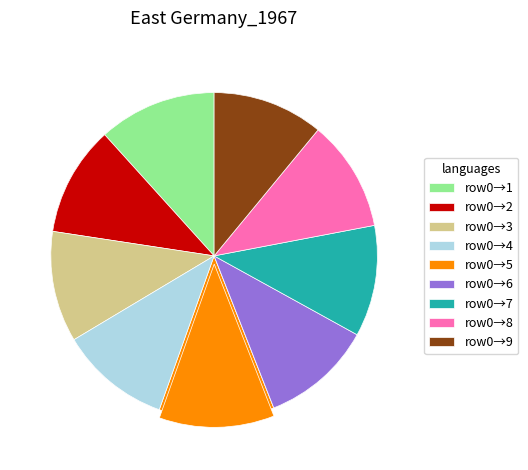

Count the number of slices in the pie.

9